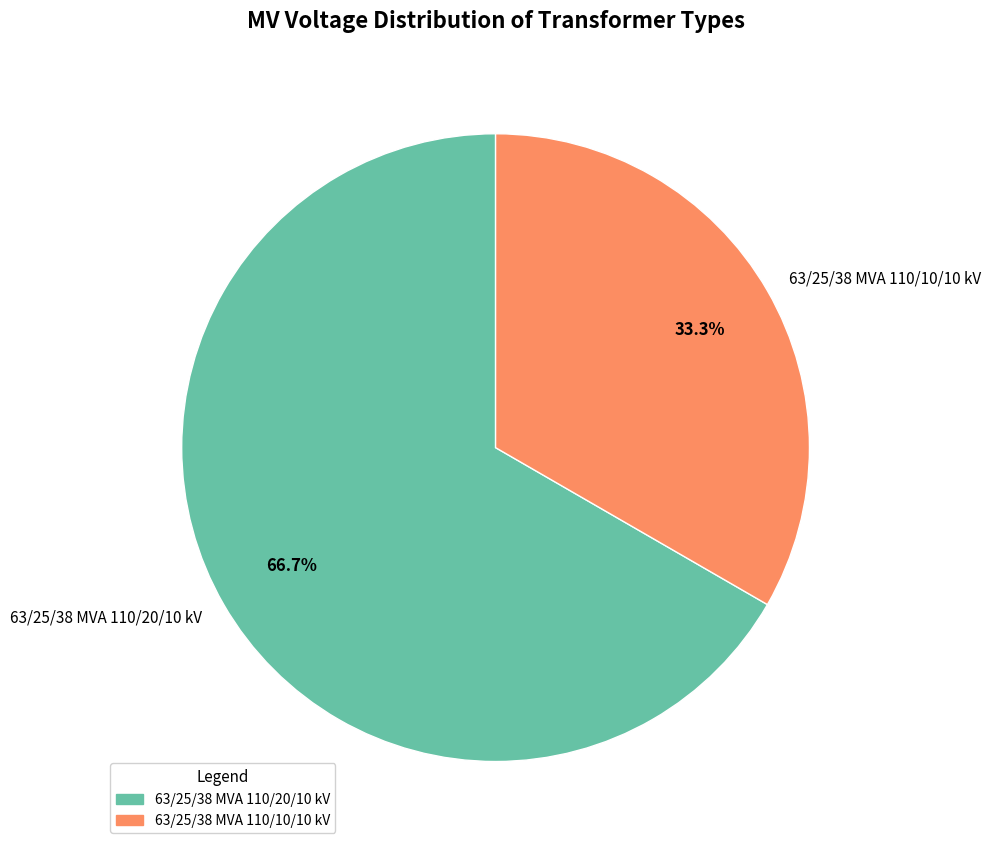

Combined, do 63/25/38 MVA 110/20/10 kV and 63/25/38 MVA 110/10/10 kV account for over 50%?

Yes